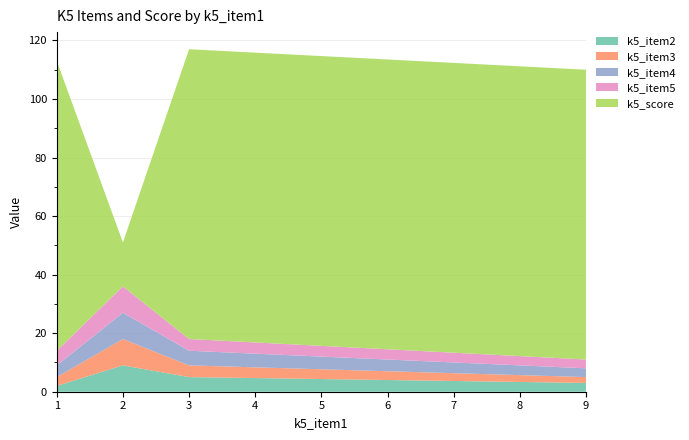

Reading left to right, what are all the values shown in this chart?

k5_item2: 2	9	5	3
k5_item3: 3	9	4	2
k5_item4: 4	9	5	3
k5_item5: 5	9	4	3
k5_score: 99	15	99	99